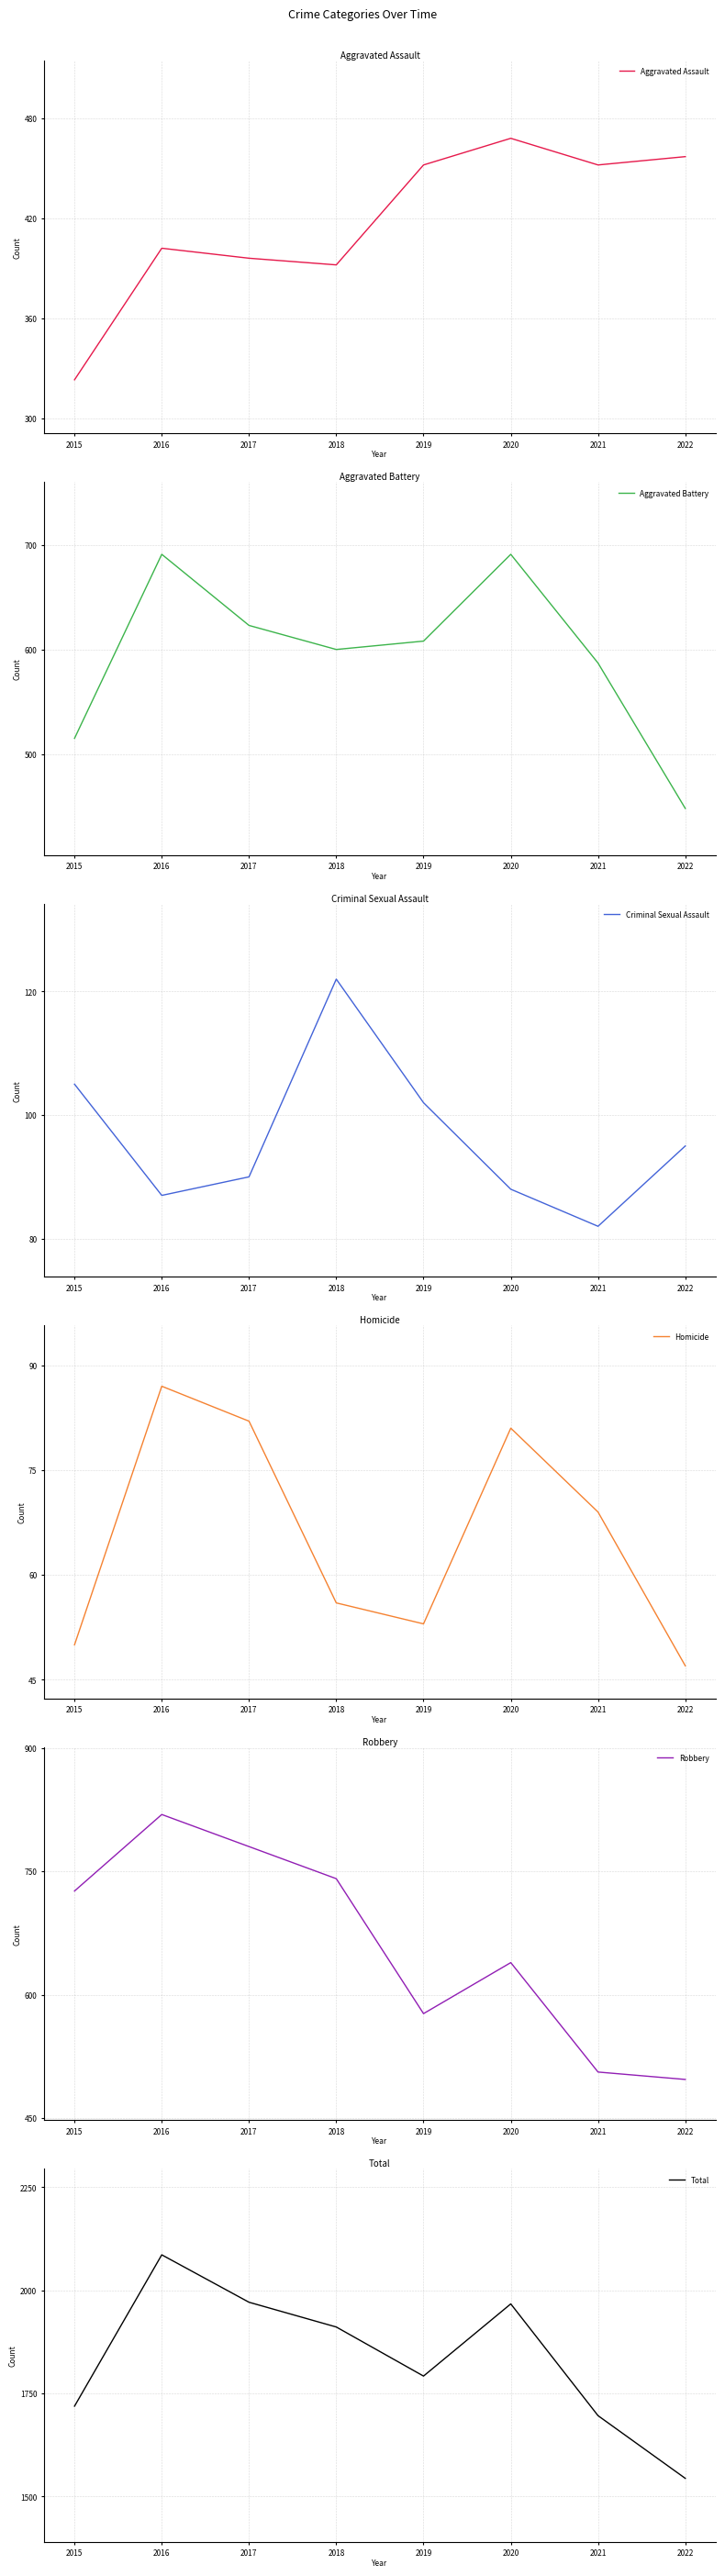

Is this an area chart (filled region under the line)?

No